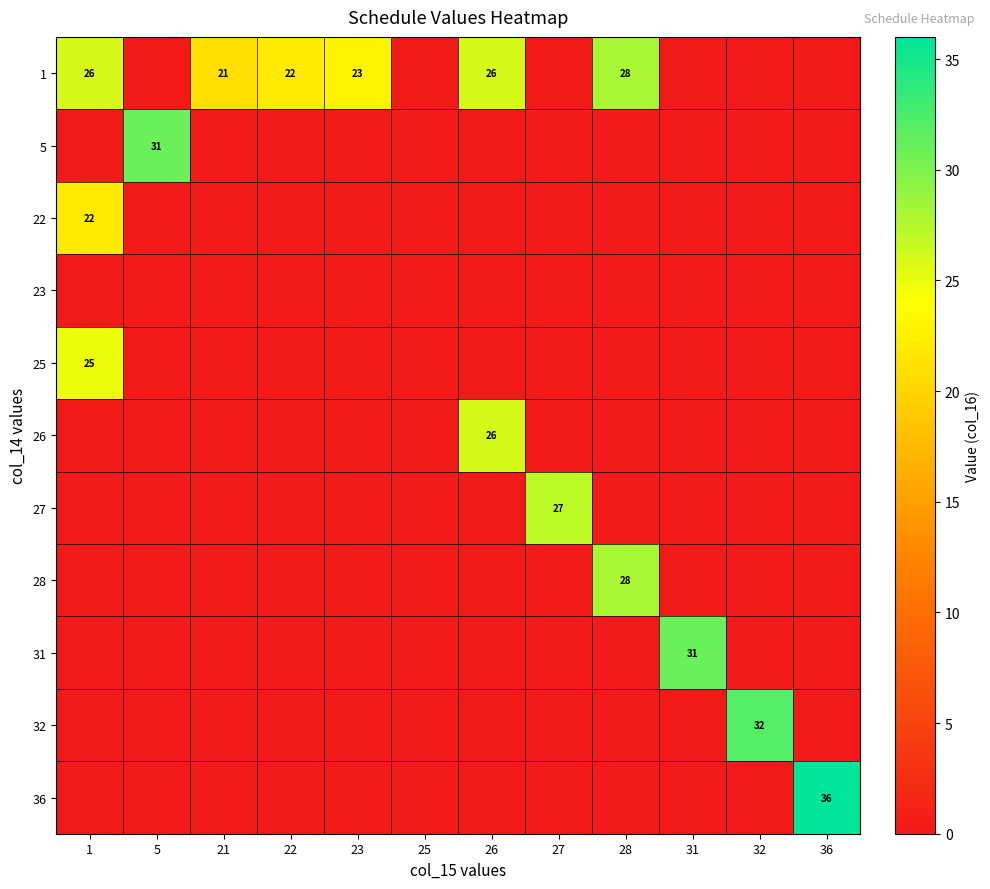

The 1 series shows 34 at 23. True or false?

False